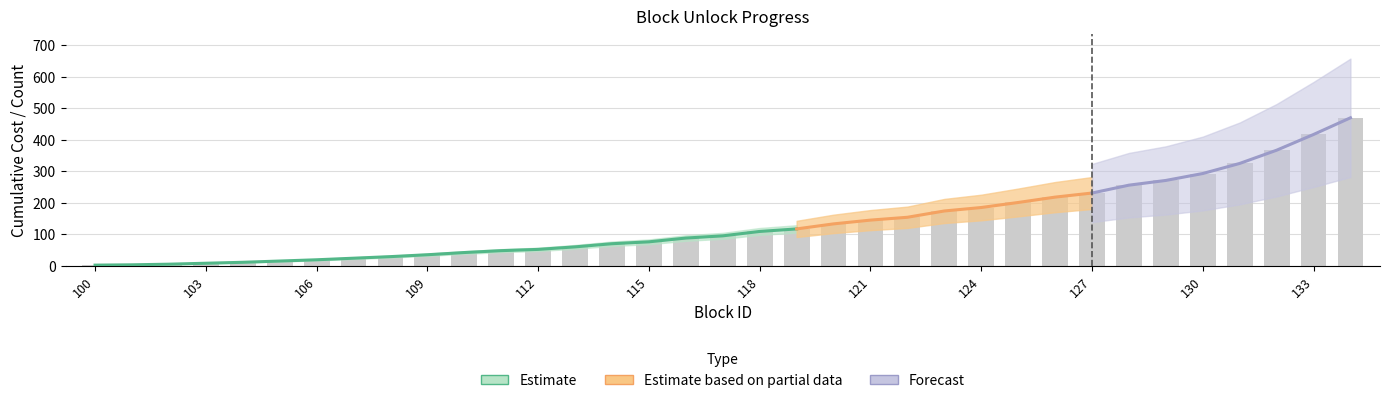

Count the number of values greater than 95.

17